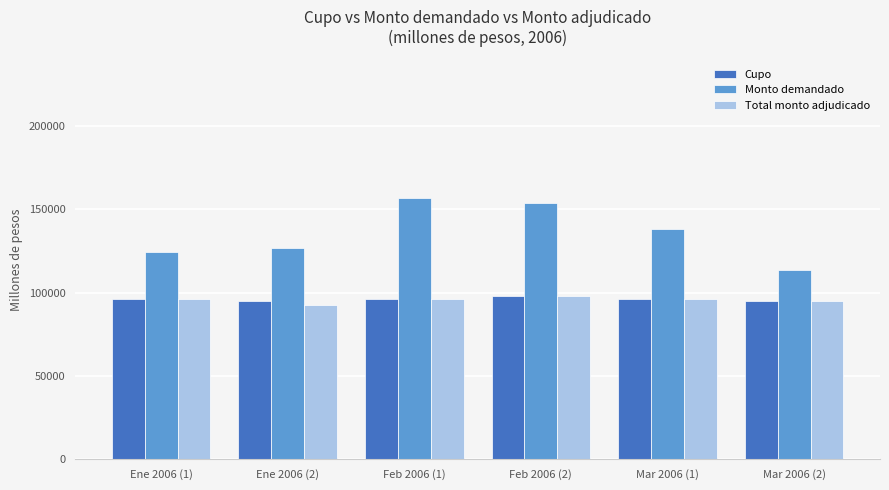

Which series changed the most between Feb 2006 (1) and Mar 2006 (2)?

Monto demandado